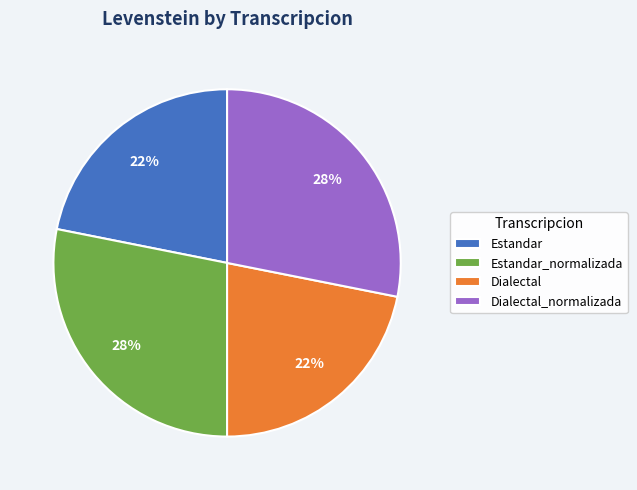

Is there a majority slice in this chart?

No